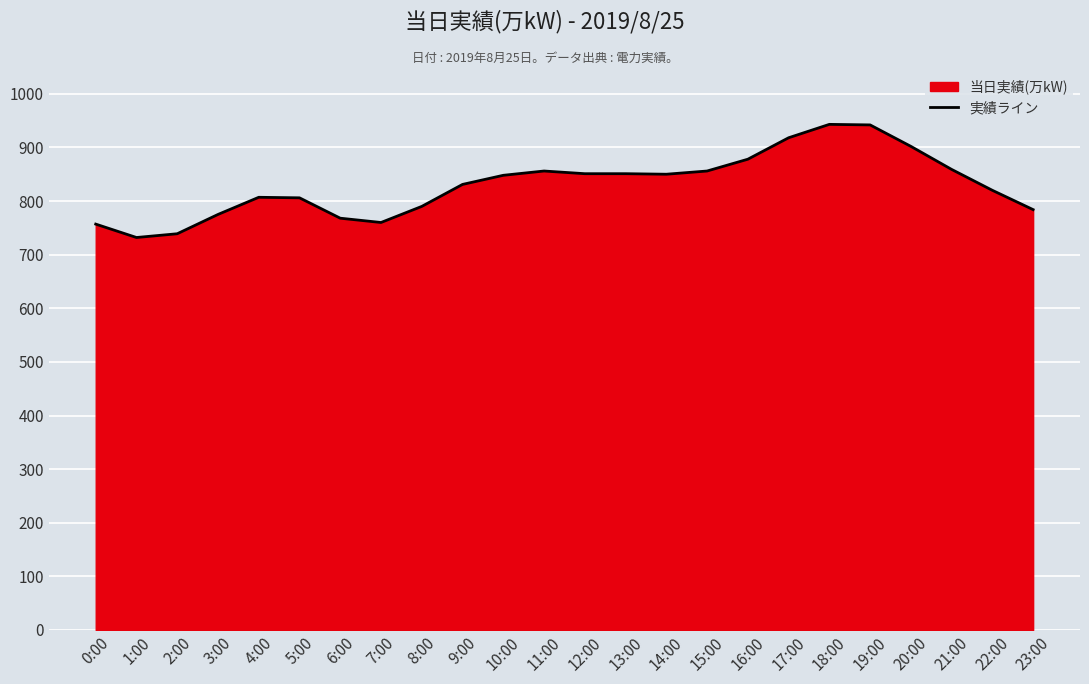

At which category does the chart reach its peak across all series?

18:00